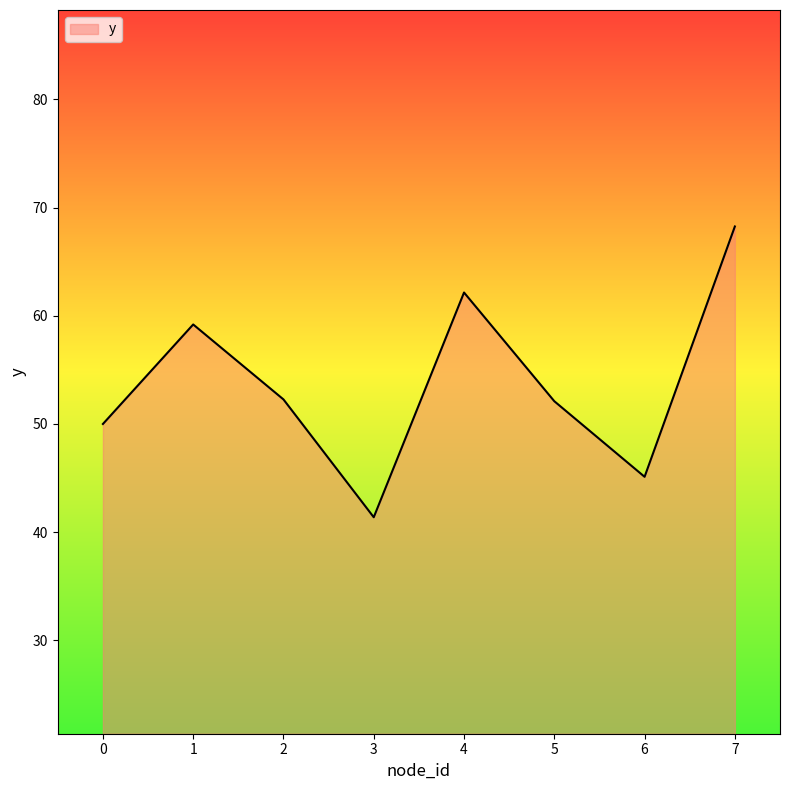

What is the approximate value at 6?

45.1